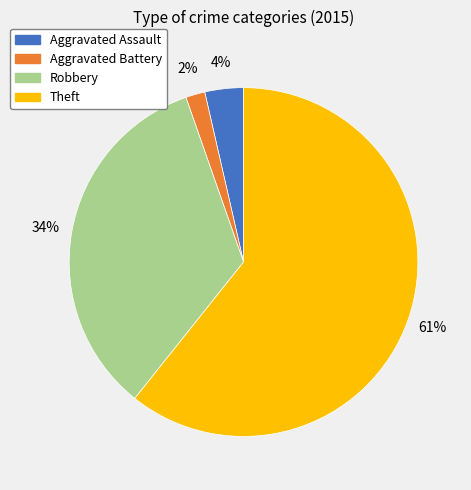

To the nearest percent, what is the average slice percentage?

25%